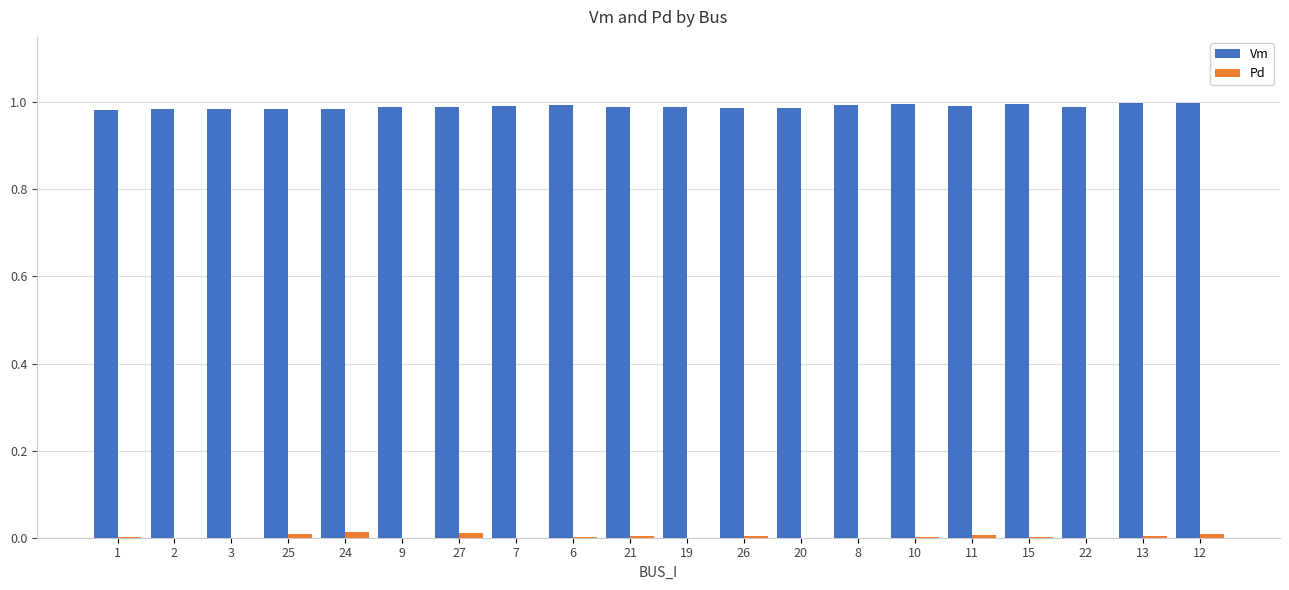

The Vm series shows 0.3 at 22. True or false?

False